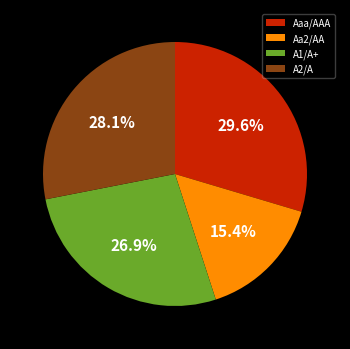

Is there any slice that represents more than half of the pie?

No